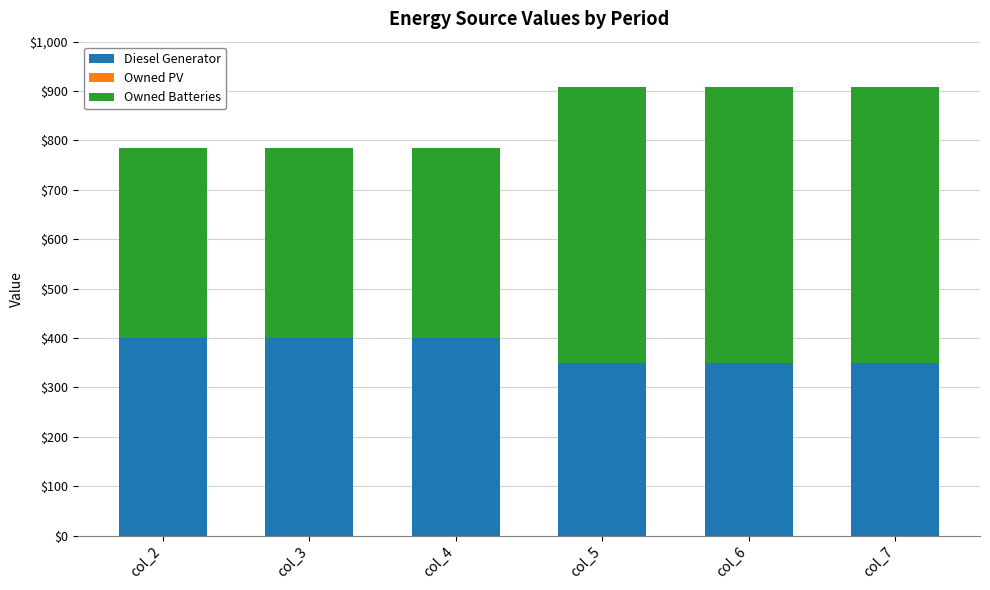

The value of Diesel Generator at col_3 is 705. True or false?

False